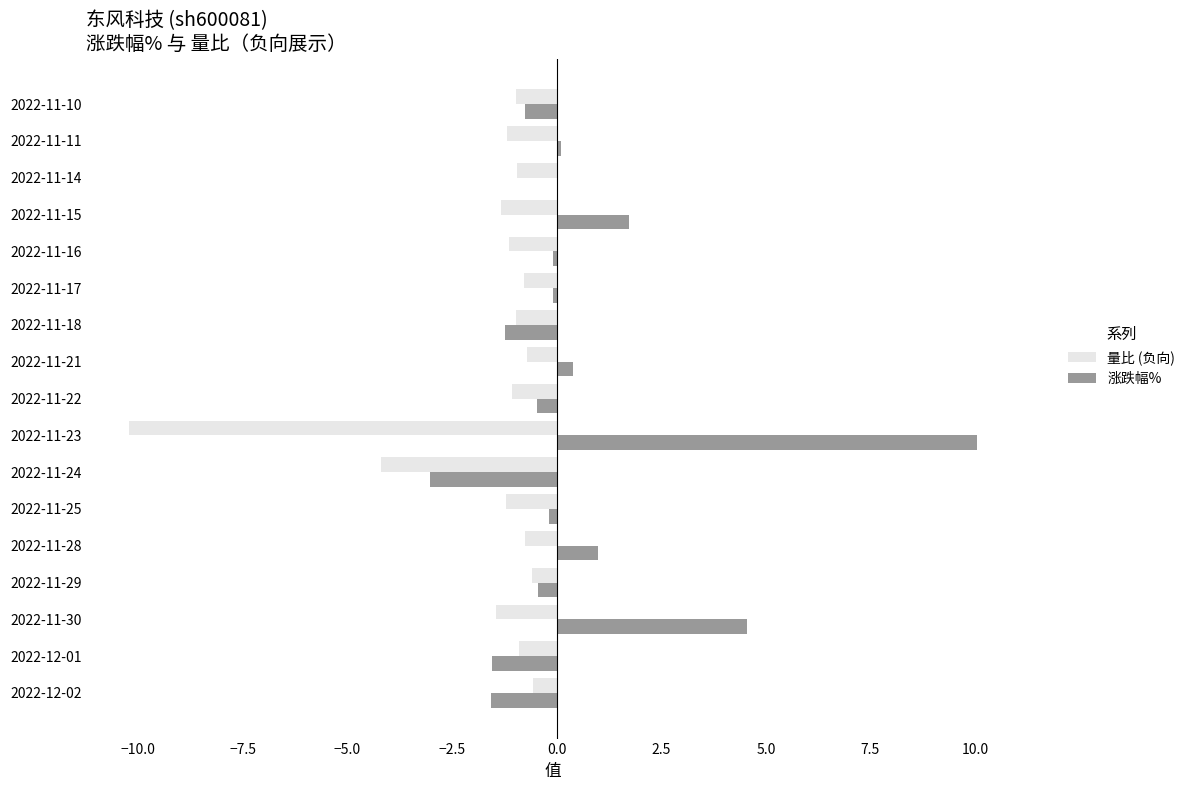

True or false: 涨跌幅% has a value of -0.5 at 2022-12-01.

False